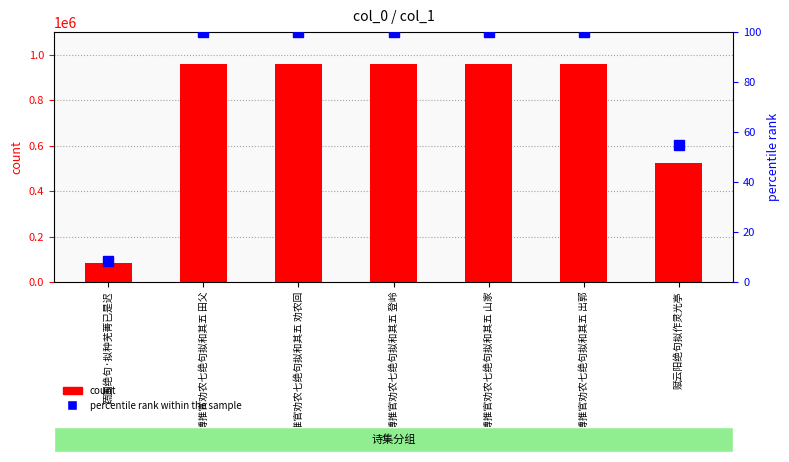

What are all the series names shown in the legend?

count, percentile rank within the sample